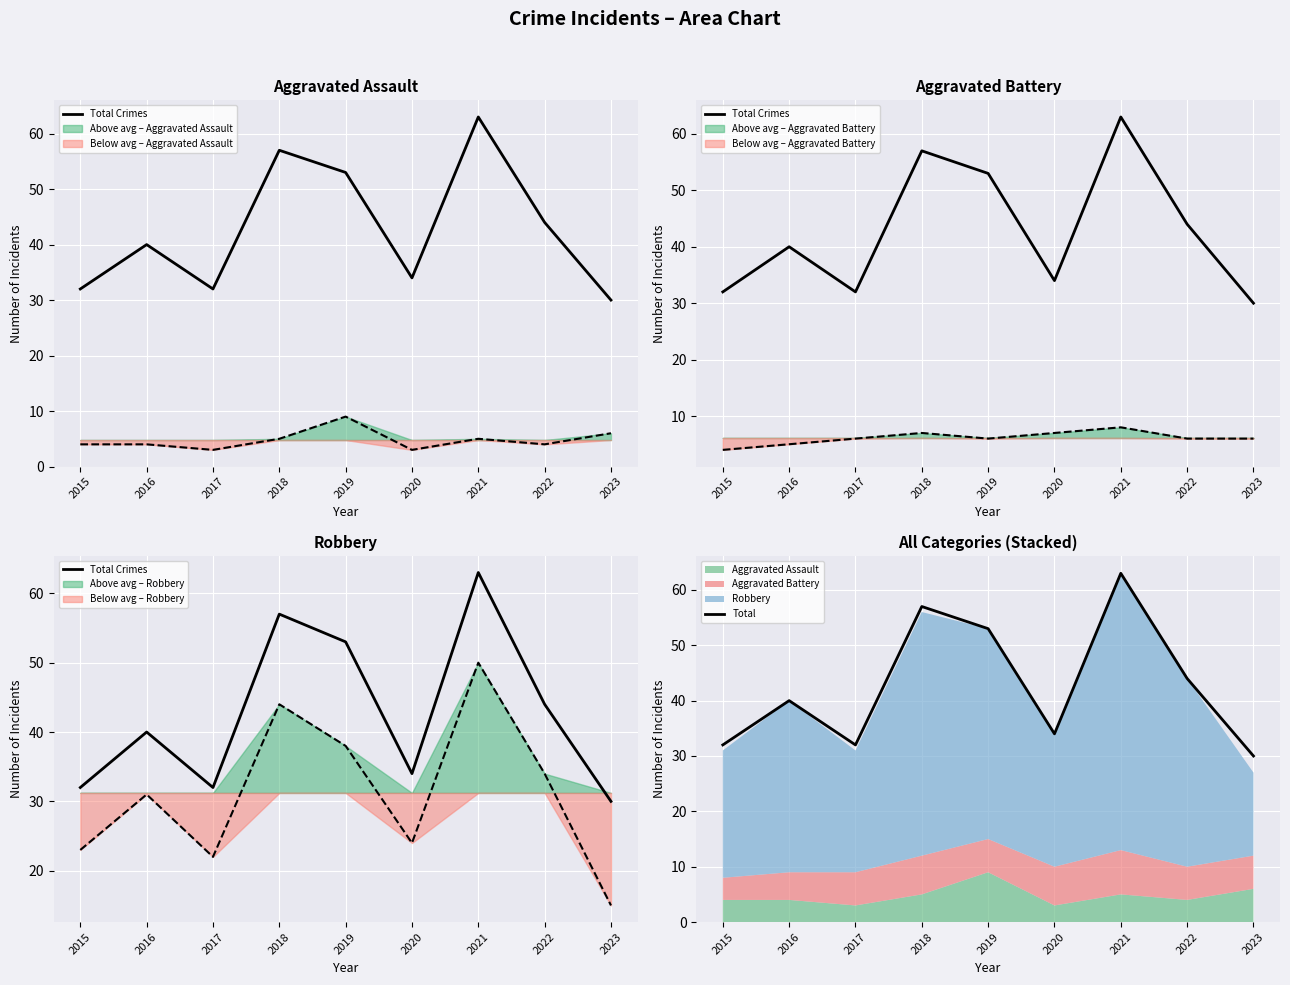

What is the value of the Total Crimes point at the 5th from the left?

53